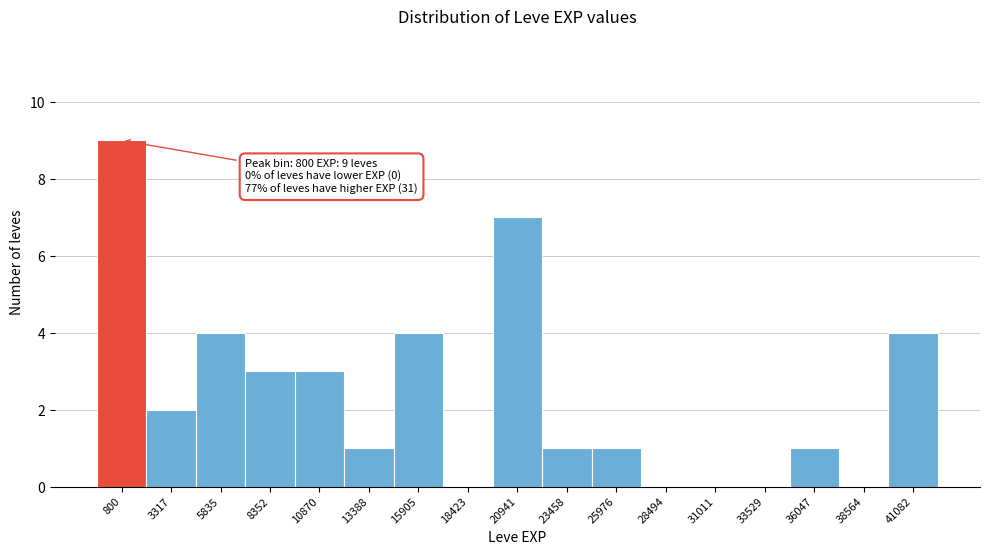

Reading right to left, extract all data points from this chart.

41082=4	38564=0	36047=1	33529=0	31011=0	28494=0	25976=1	23458=1	20941=7	18423=0	15905=4	13388=1	10870=3	8352=3	5835=4	3317=2	800=9